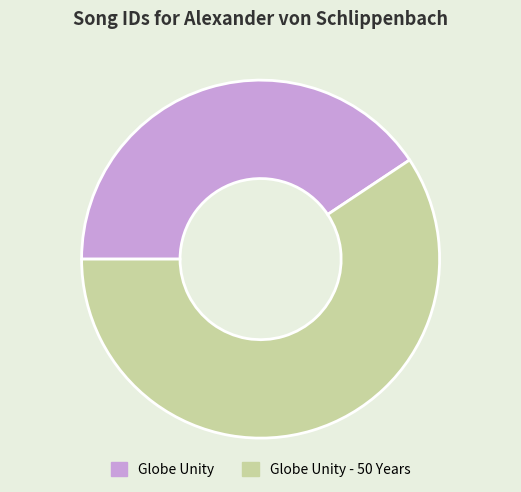

Which has a higher value, Globe Unity - 50 Years or Globe Unity?

Globe Unity - 50 Years